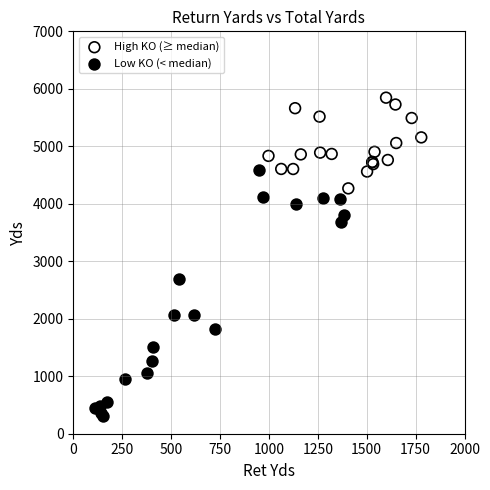

Which series reaches the minimum Y coordinate?

Low KO (< median)